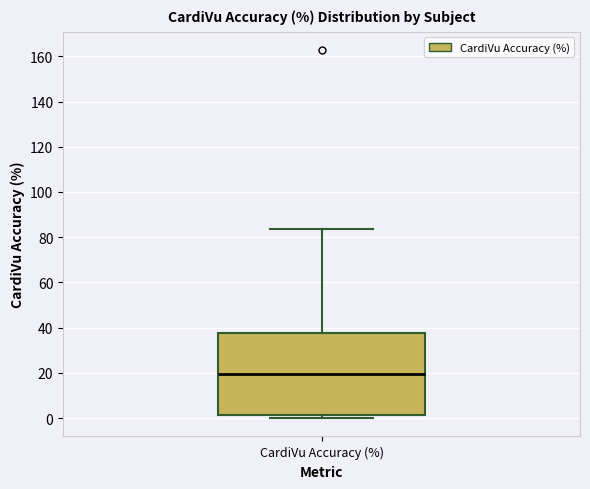

Where is the lower edge of the box for CardiVu Accuracy (%) on the y-axis? The values are not printed on the chart, so give them approximately, as read against the axis.

2